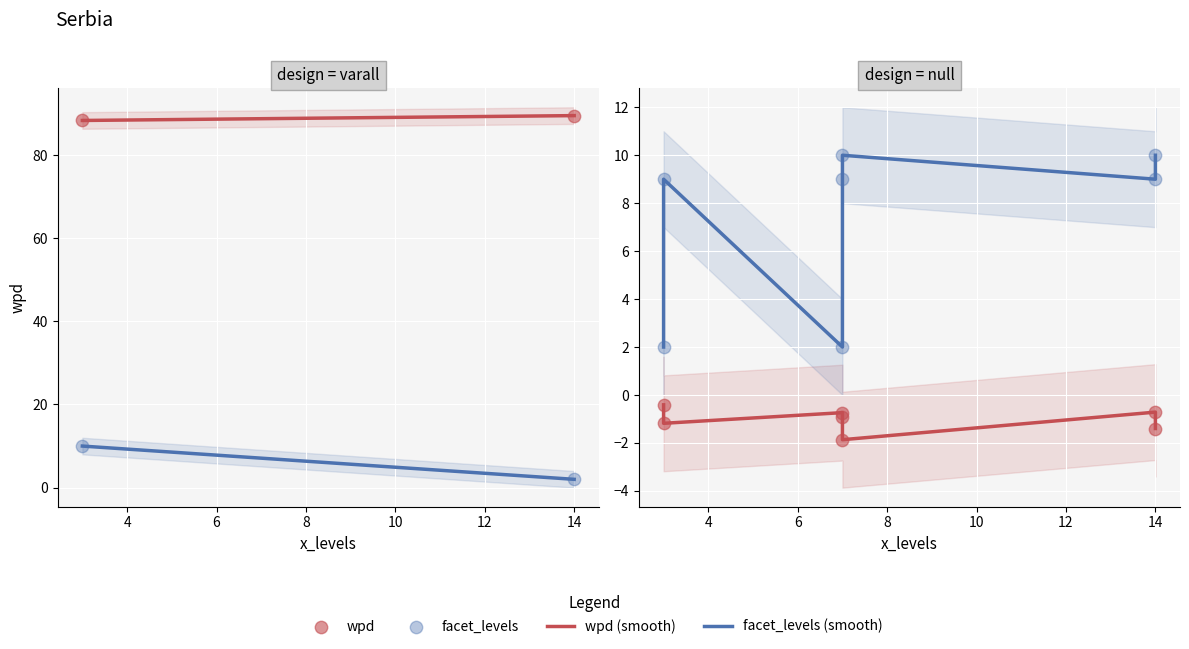

What is the total value across all series at 10?

16.3